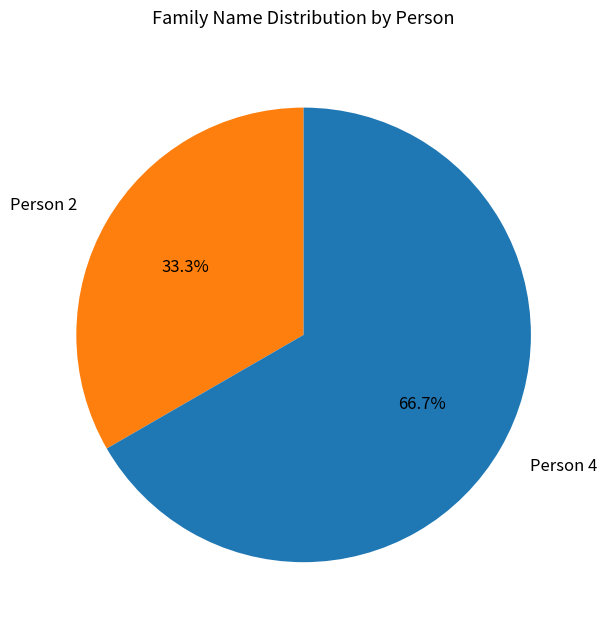

What percentage is the Person 2 slice, to the nearest percent?

33%